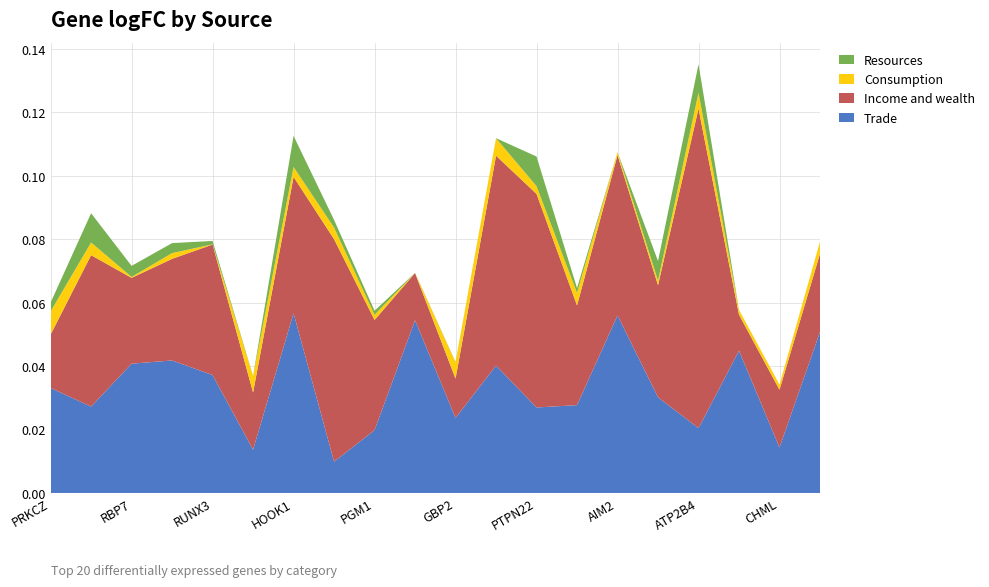

Reading left to right, transcribe all the data shown in this chart.

Trade: 0.0	0.0	0.0	0.0	0.0	0.0	0.1	0.0	0.0	0.1	0.0	0.0	0.0	0.0	0.1	0.0	0.0	0.0	0.0	0.1
Income and wealth: 0.0	0.0	0.0	0.0	0.0	0.0	0.0	0.1	0.0	0.0	0.0	0.1	0.1	0.0	0.1	0.0	0.1	0.0	0.0	0.0
Consumption: 0.0	0.0	0.0	0.0	0.0	0.0	0.0	0.0	0.0	0.0	0.0	0.0	0.0	0.0	0.0	0.0	0.0	0.0	0.0	0.0
Resources: 0.0	0.0	0.0	0.0	0.0	0.0	0.0	0.0	0.0	0.0	0.0	0.0	0.0	0.0	0.0	0.0	0.0	0.0	0.0	0.0